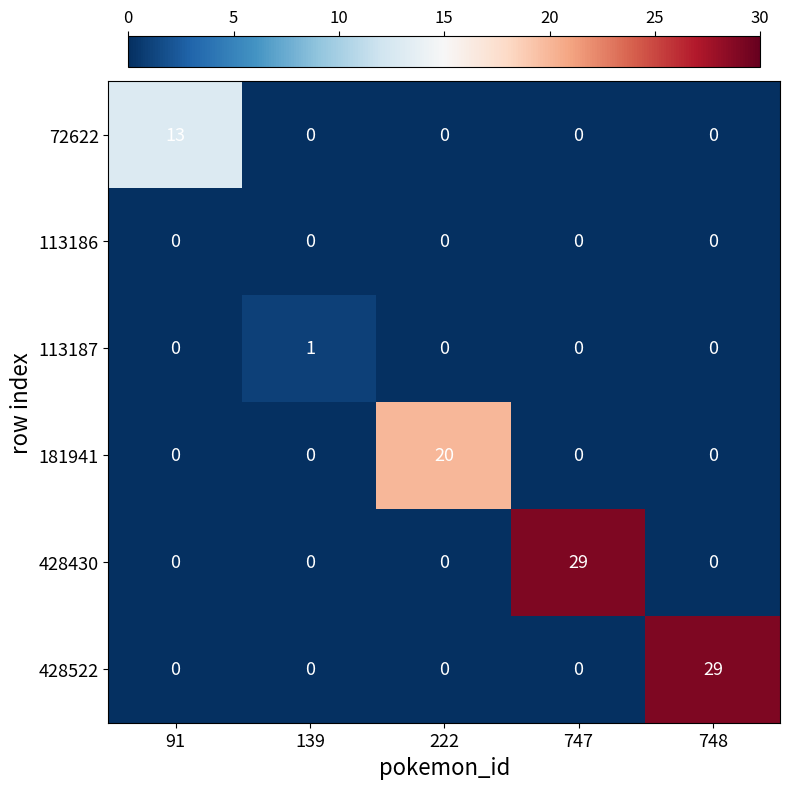

Which series changed the most between 91 and 139?

72622